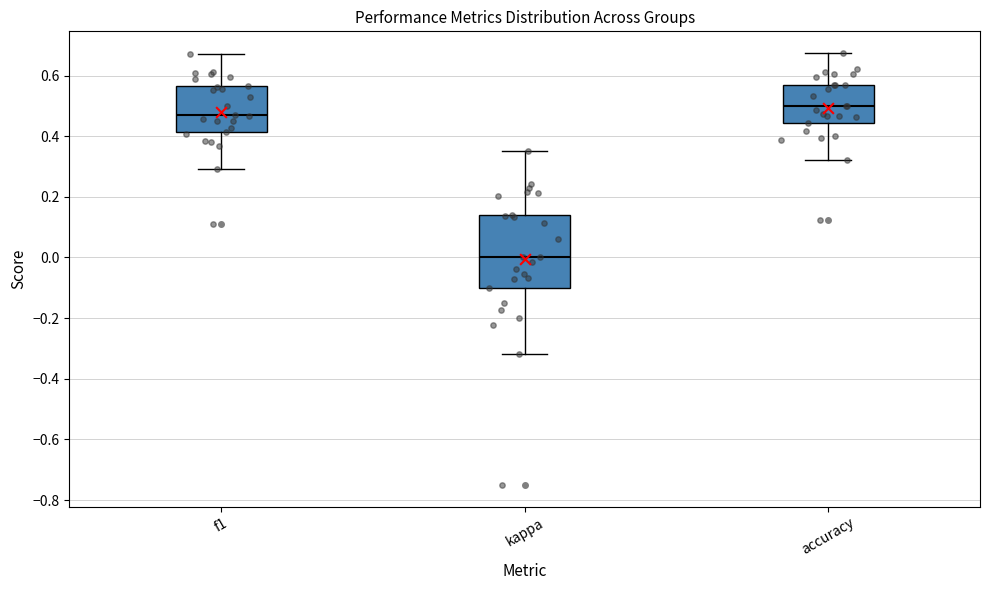

Which box has the lowest median line?

kappa